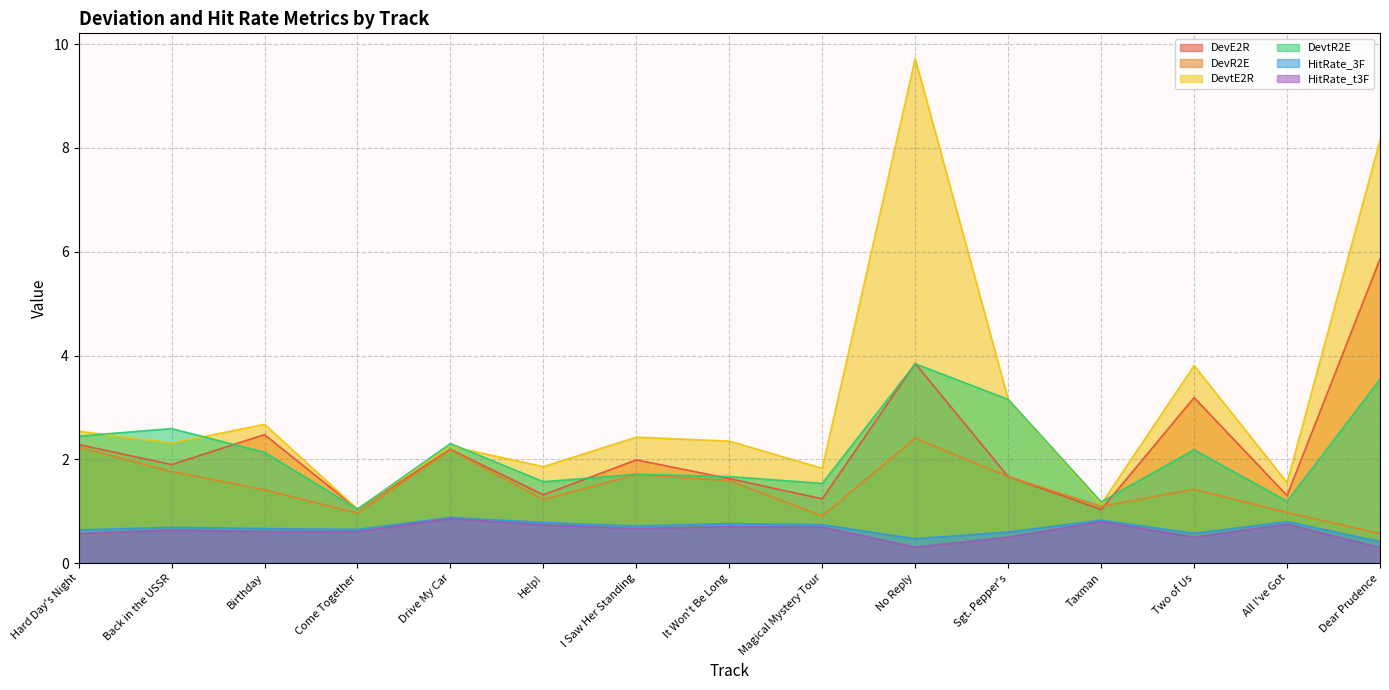

What value does the HitRate_t3F series have at Hard Day's Night?

0.6